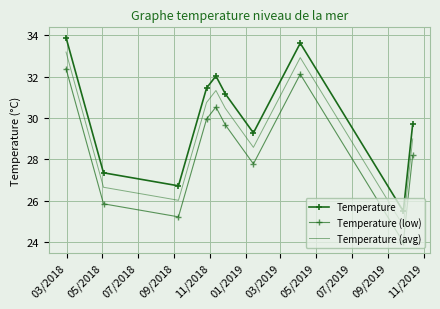

What is the difference between the second highest and minimum values in the Temperature (avg) series?

8.1